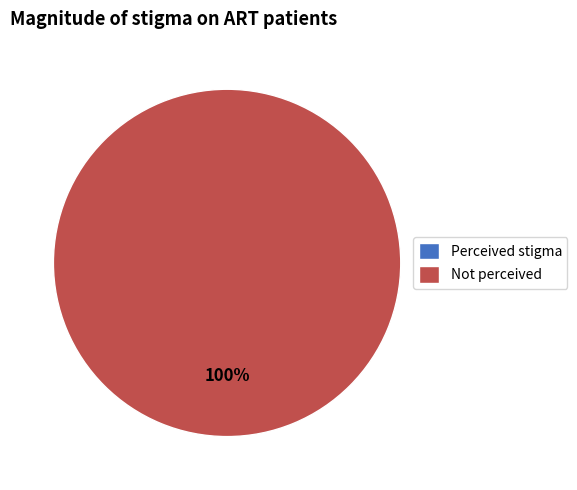

To the nearest percent, what is the difference between the 1 and 0 slice percentages?

100%